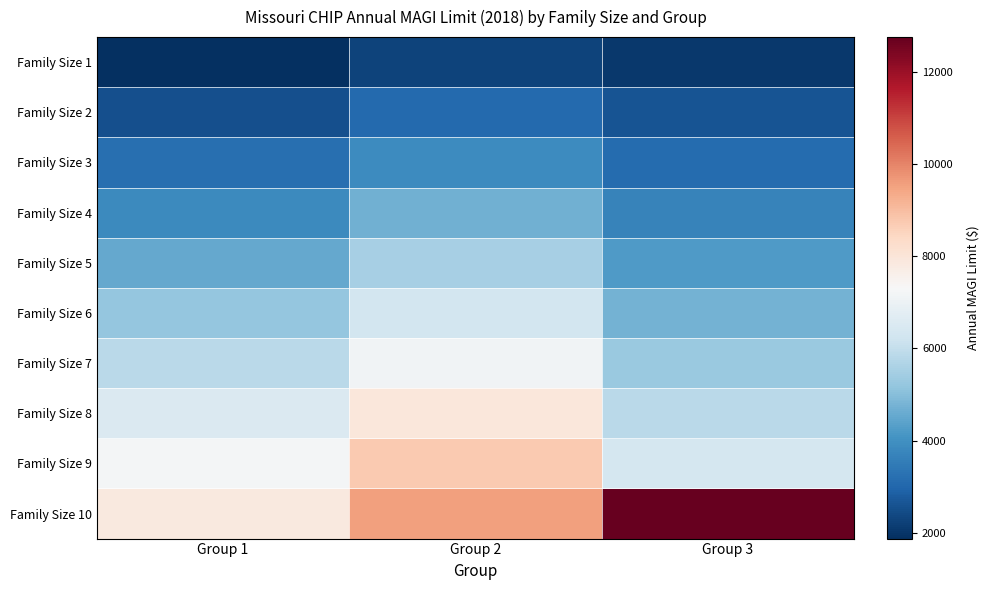

What is the total value across all series at Group 1?

48690